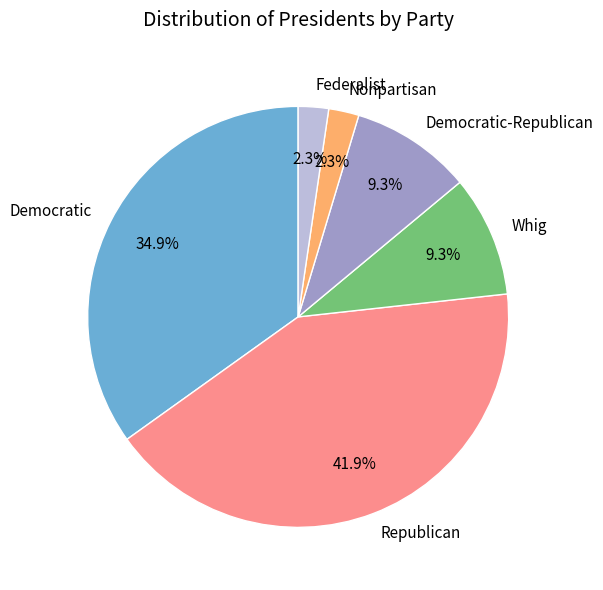

What is the ratio of the value at Democratic-Republican to the value at Democratic?

0.3